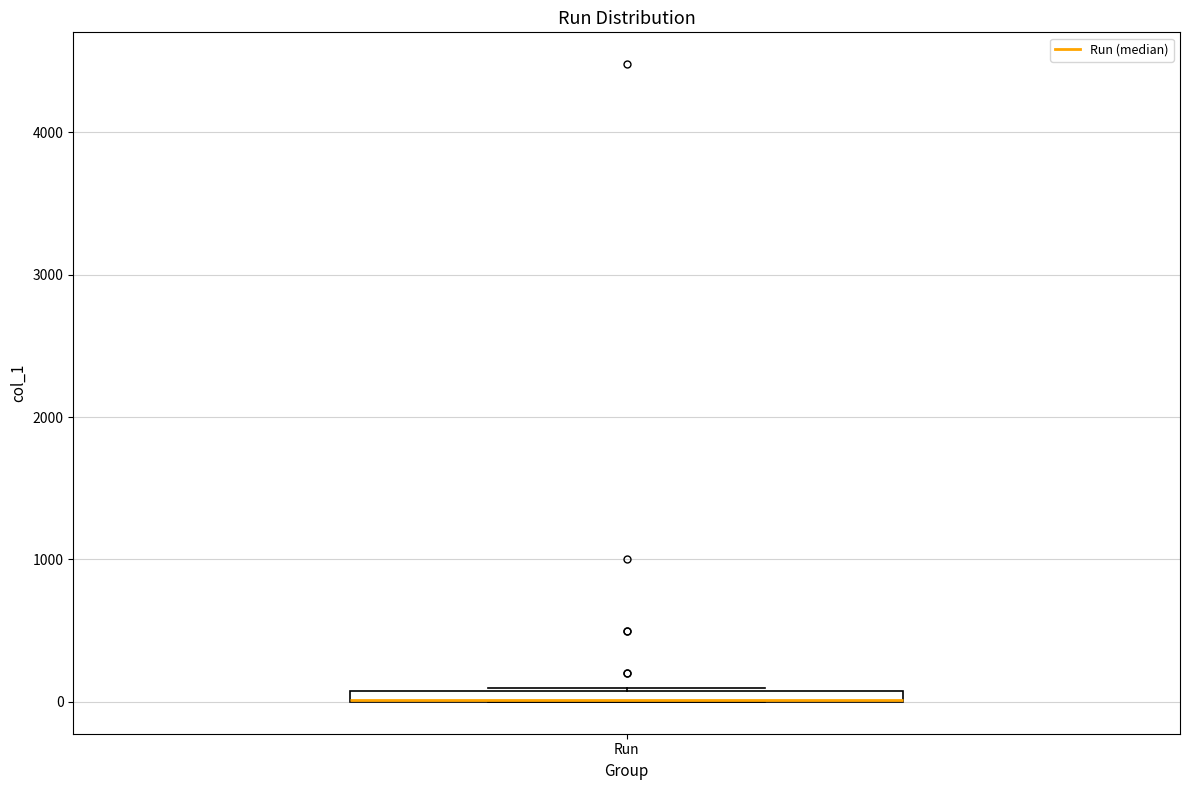

Where is the upper edge of the box for Run on the y-axis? The values are not printed on the chart, so give them approximately, as read against the axis.

100